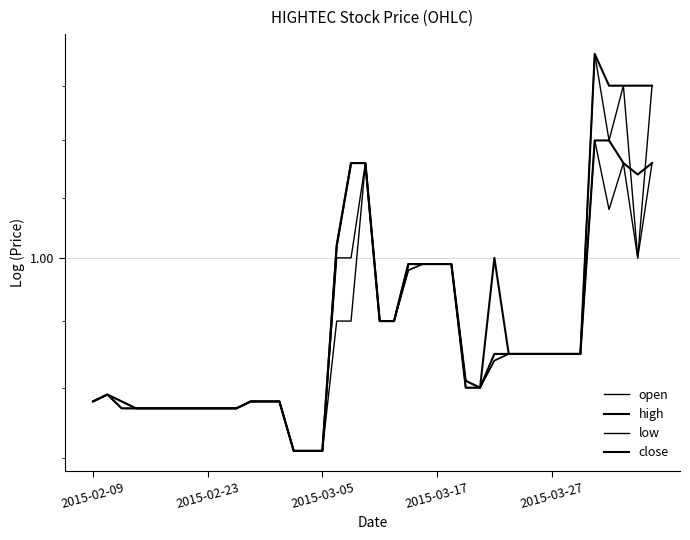

Is it true that low equals 1.6 at 2015-03-27?

False